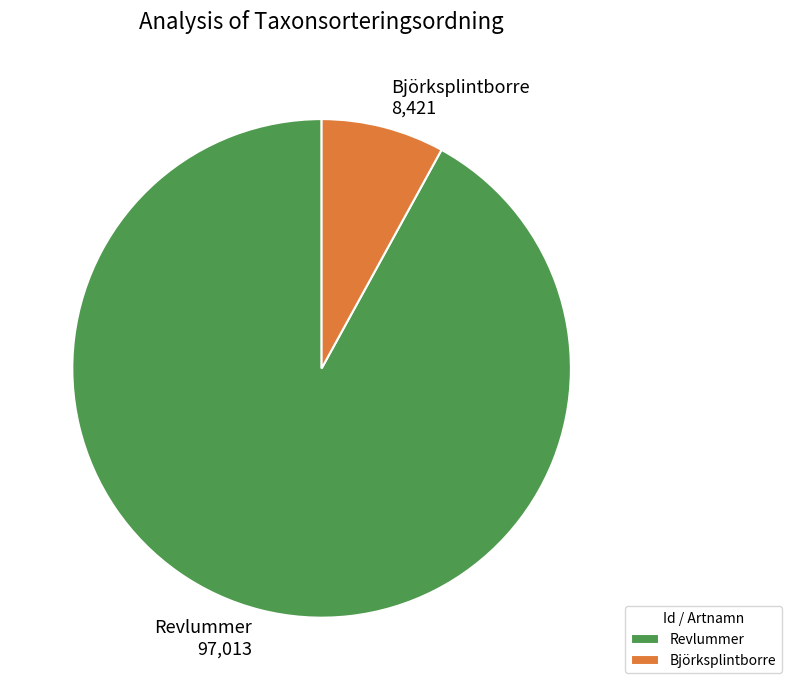

Between Revlummer and Björksplintborre, which is larger?

Revlummer